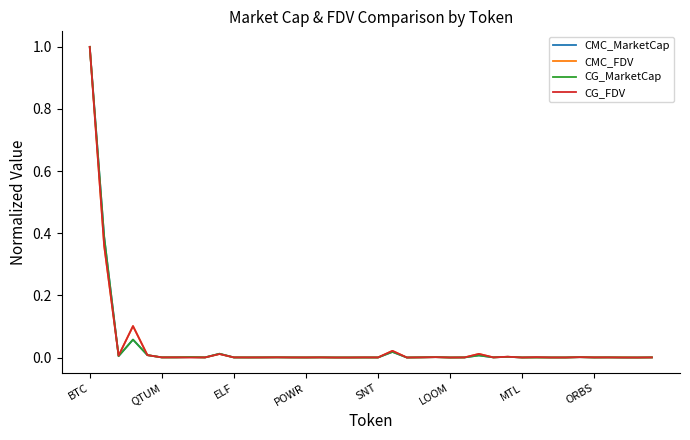

What is the highest value of the CMC_FDV series?

1.0